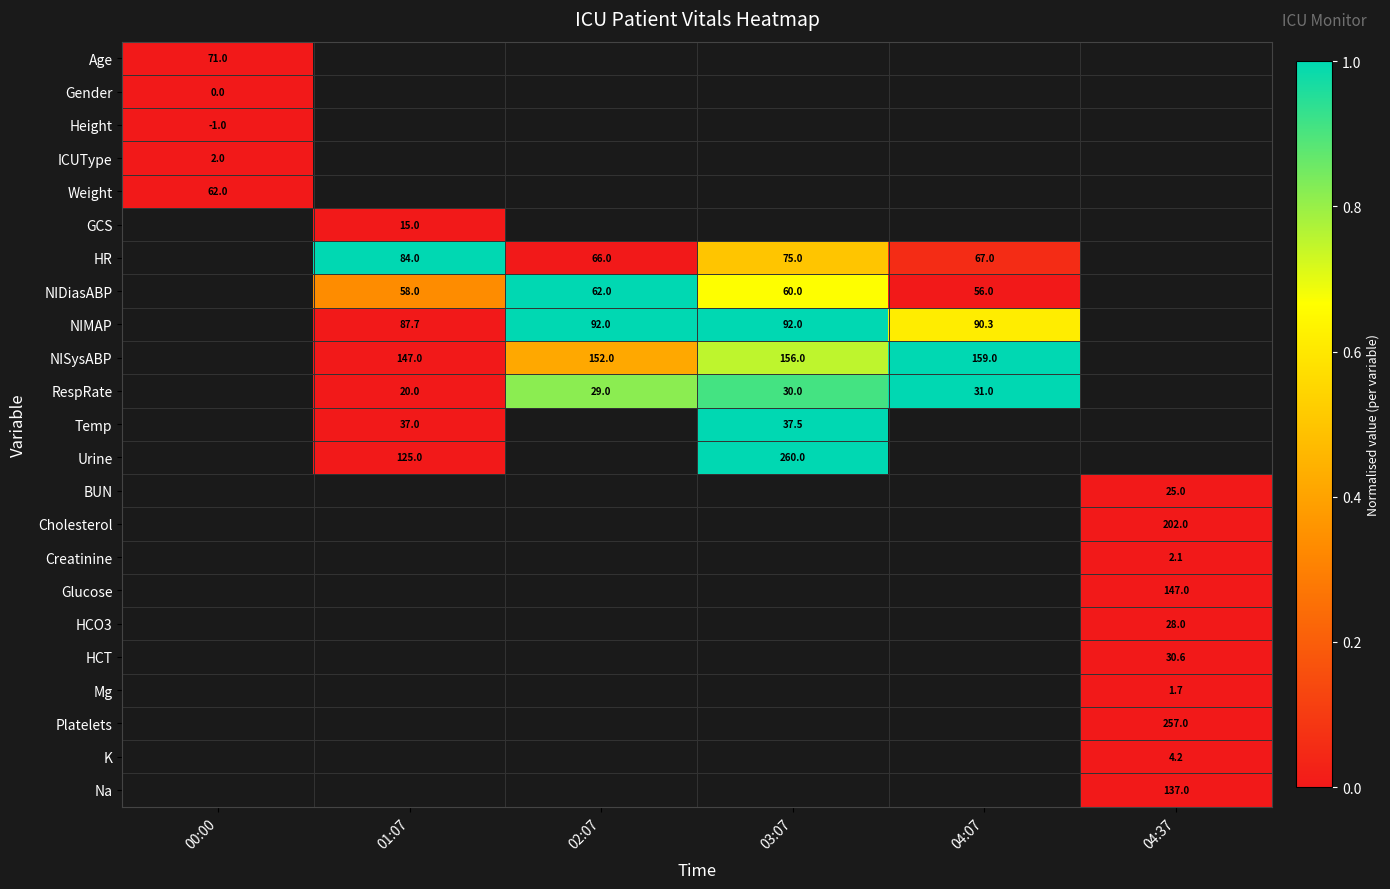

The value of HR at 03:07 is 110.1. True or false?

False